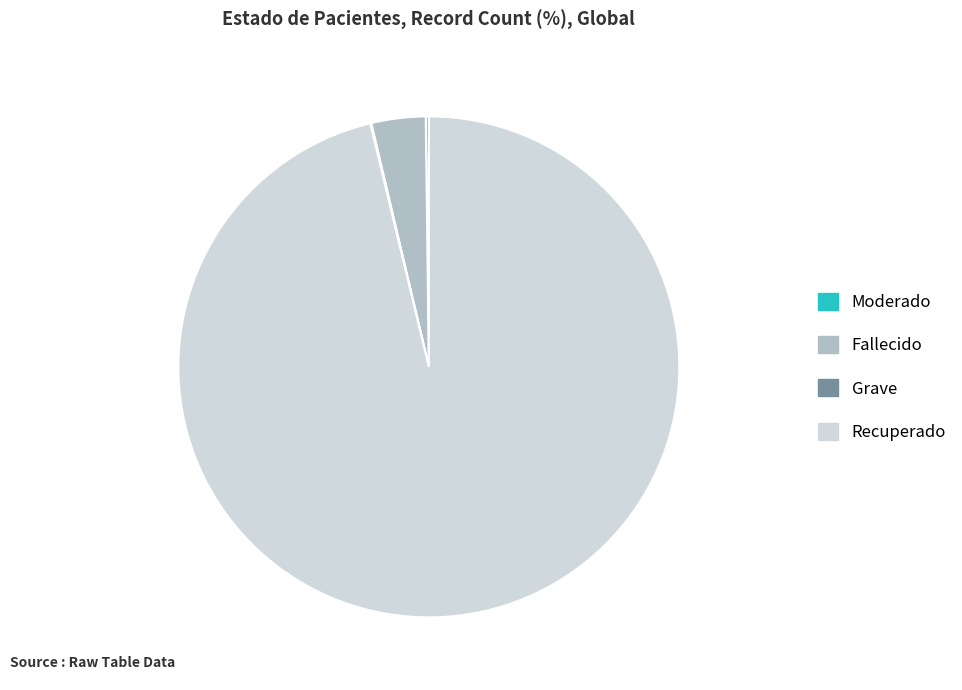

Which slice is the largest?

Recuperado